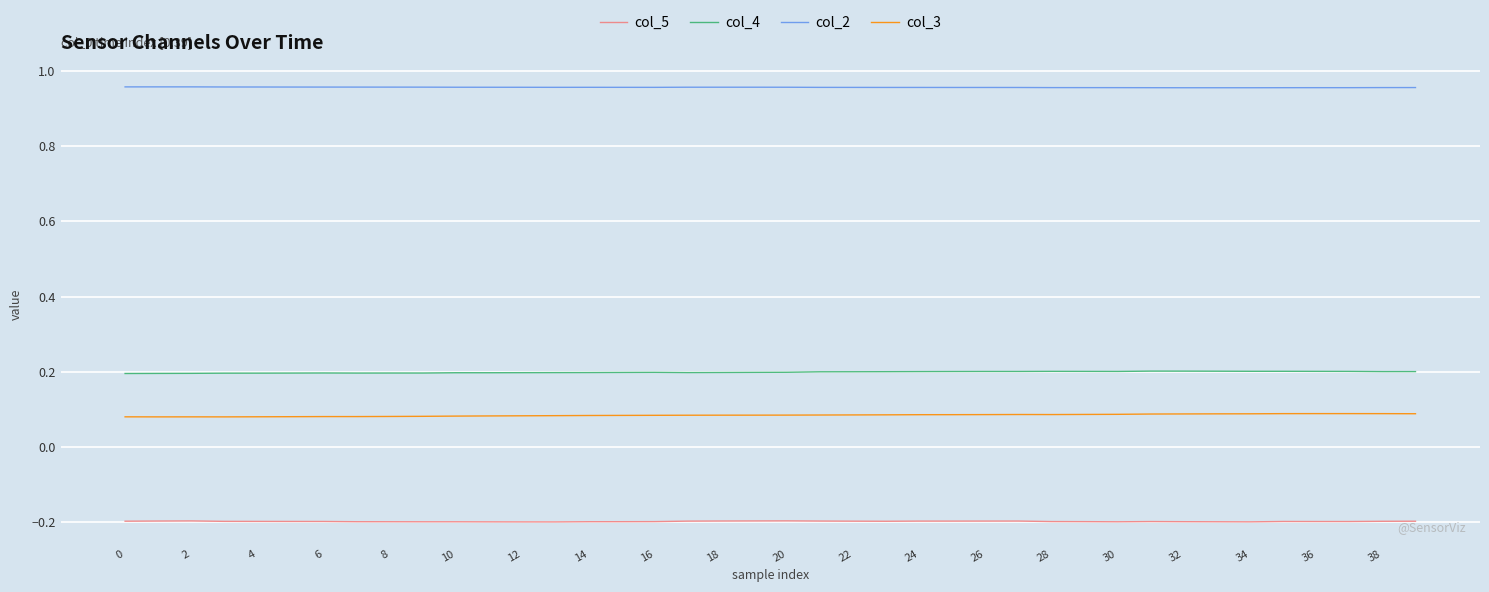

True or false: col_3 and col_5 intersect in this chart.

False